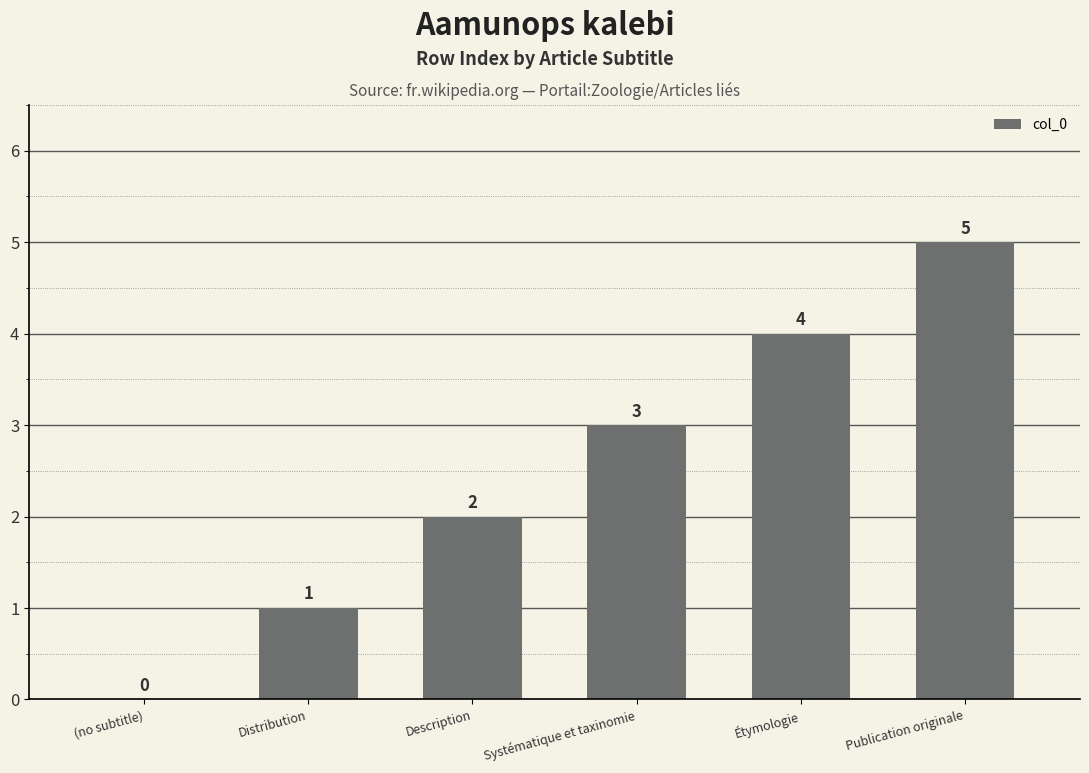

Reading left to right, what are all the values shown in this chart?

0	1	2	3	4	5